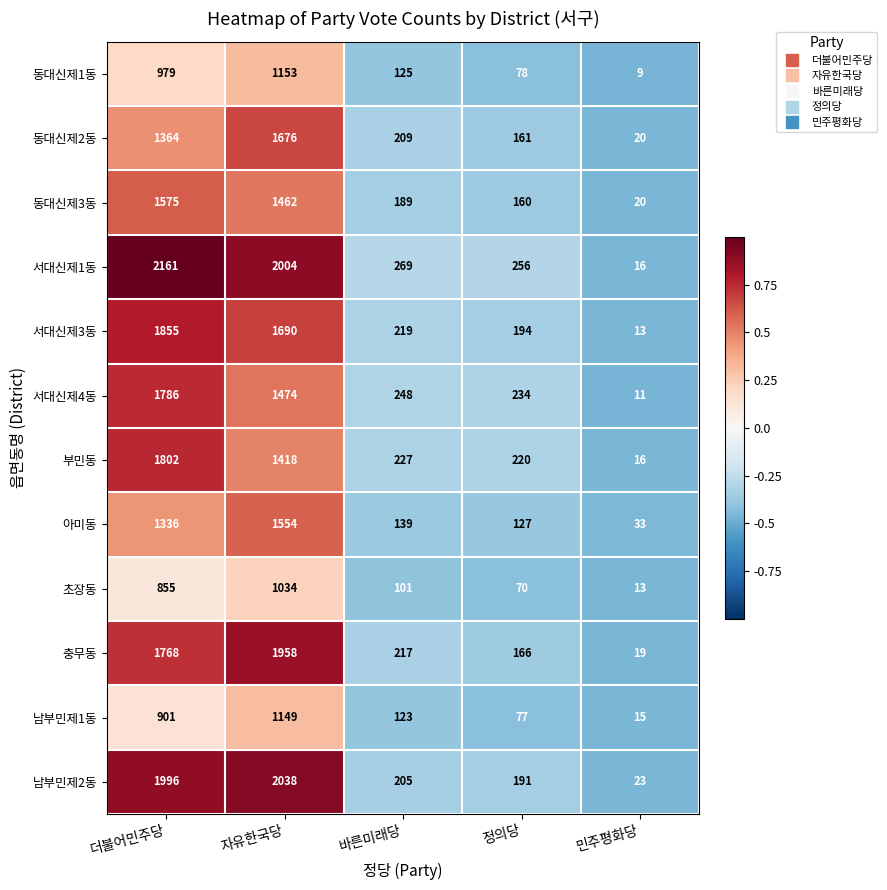

What is the sum of the 초장동 values at 자유한국당 and 정의당?

1104